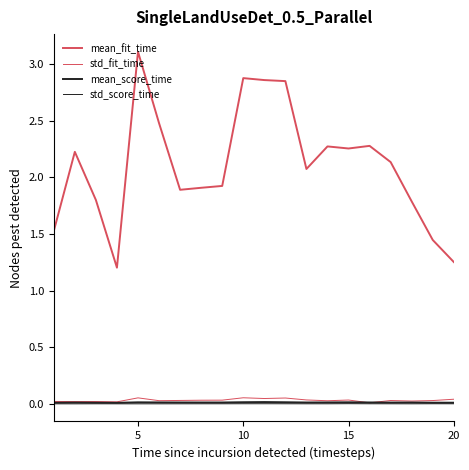

Which series has the largest range (max minus min)?

mean_fit_time